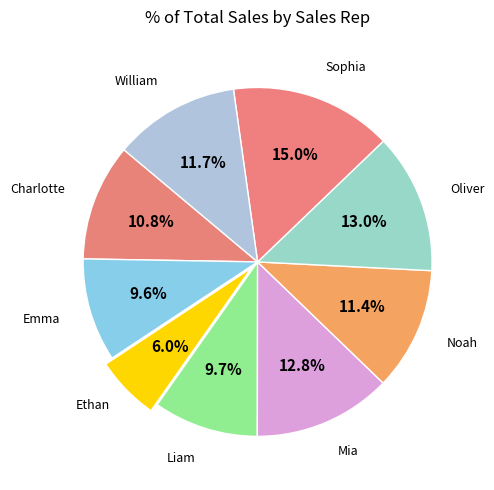

Count the number of slices in the pie.

9